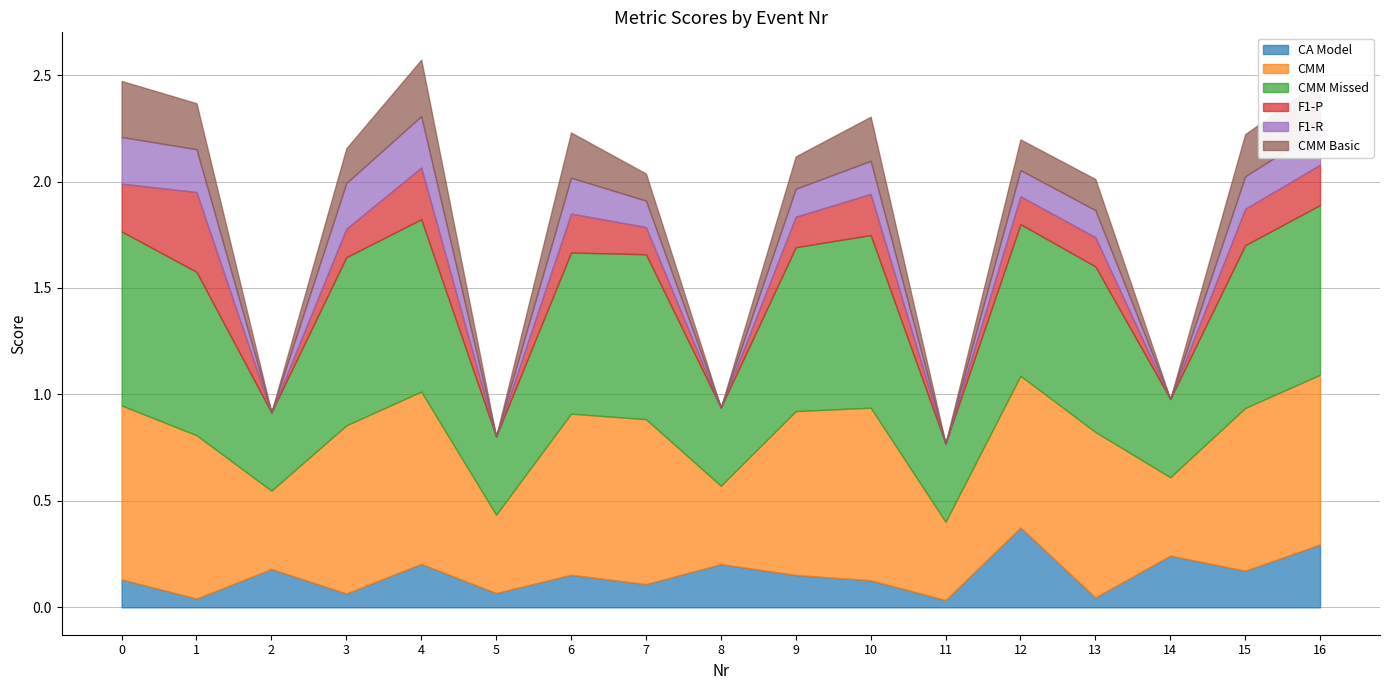

What is the total value across all series at 11?

0.8